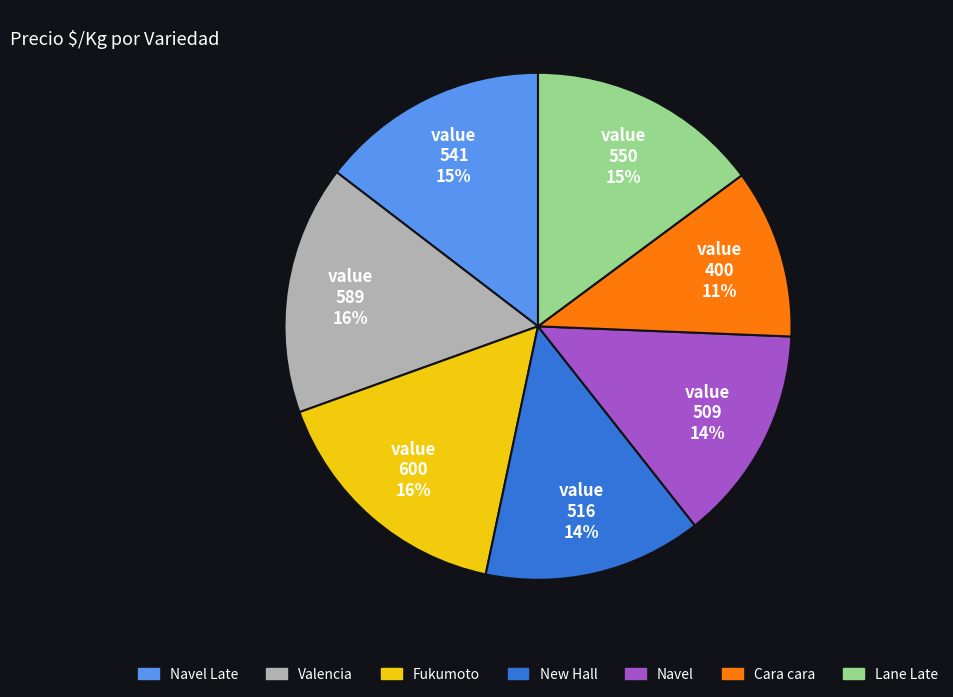

To the nearest percent, what is the average slice percentage?

14%